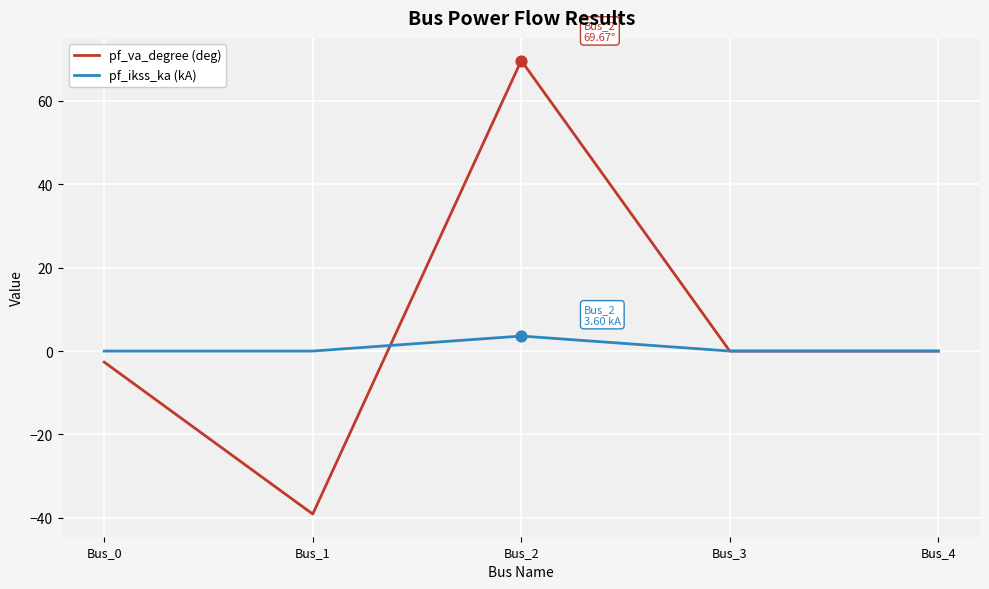

At which category is the sum across all series the highest?

Bus_2